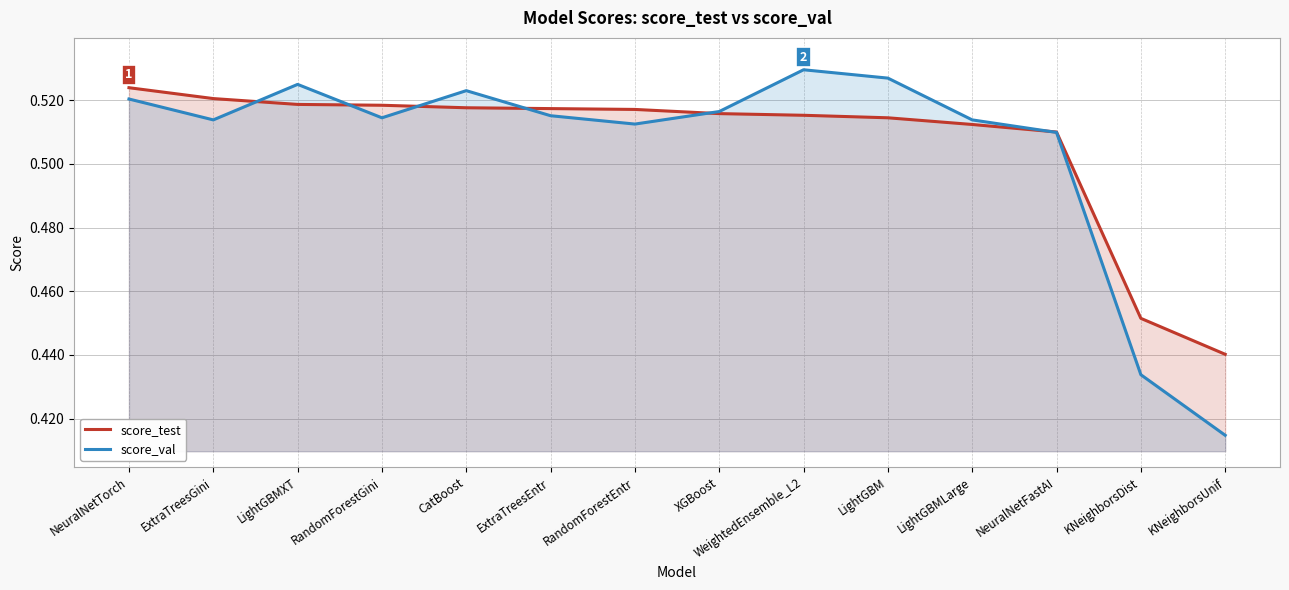

What is the value of the score_test point at the 2nd from the left?

0.5